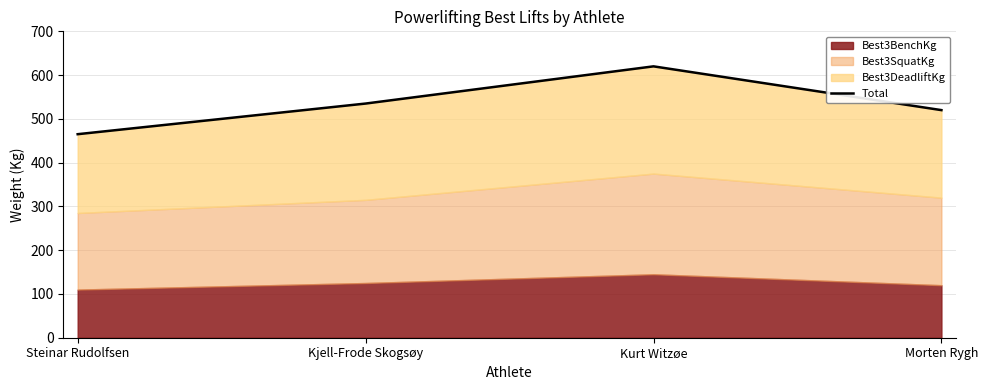

What is the approximate value at Kurt Witzøe?

620